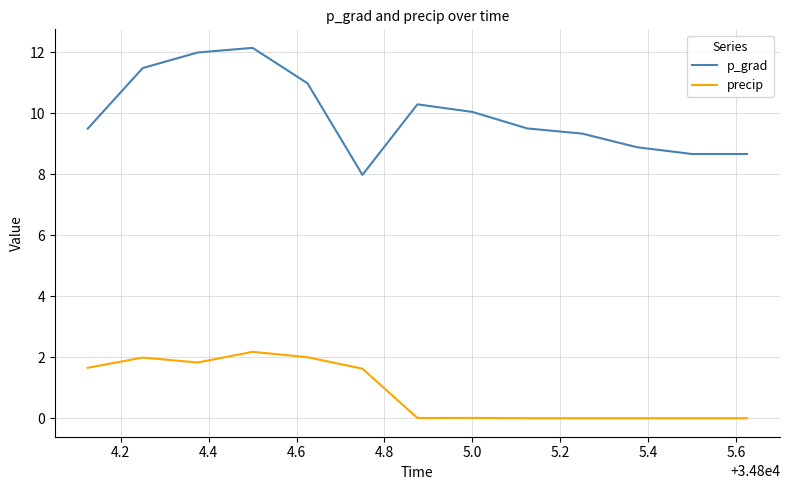

Rank the series by their maximum value, from lowest to highest.

precip, p_grad